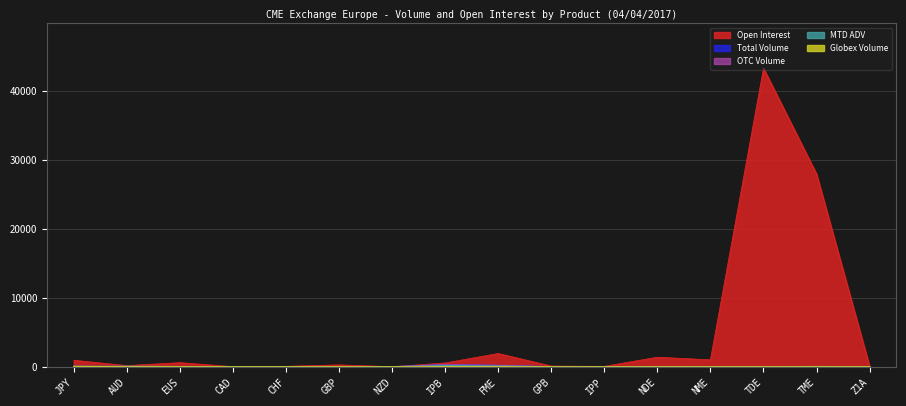

Which category has the lowest value in the Total Volume series?

CAD